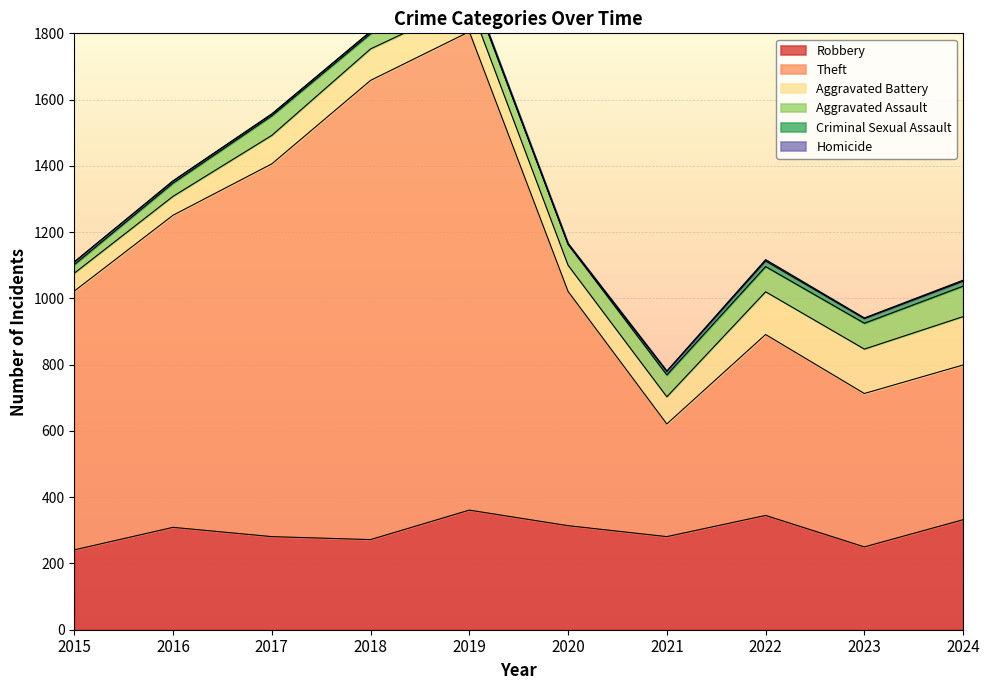

Reading right to left, transcribe all the data shown in this chart.

Robbery: 332	250	345	281	314	361	272	281	309	241
Theft: 467	463	546	340	707	1444	1386	1125	942	781
Aggravated Battery: 146	134	129	82	79	88	95	86	57	54
Aggravated Assault: 92	78	76	66	63	57	46	59	40	26
Criminal Sexual Assault: 15	14	17	10	1	4	6	5	6	8
Homicide: 3	2	4	2	2	1	1	1	1	0